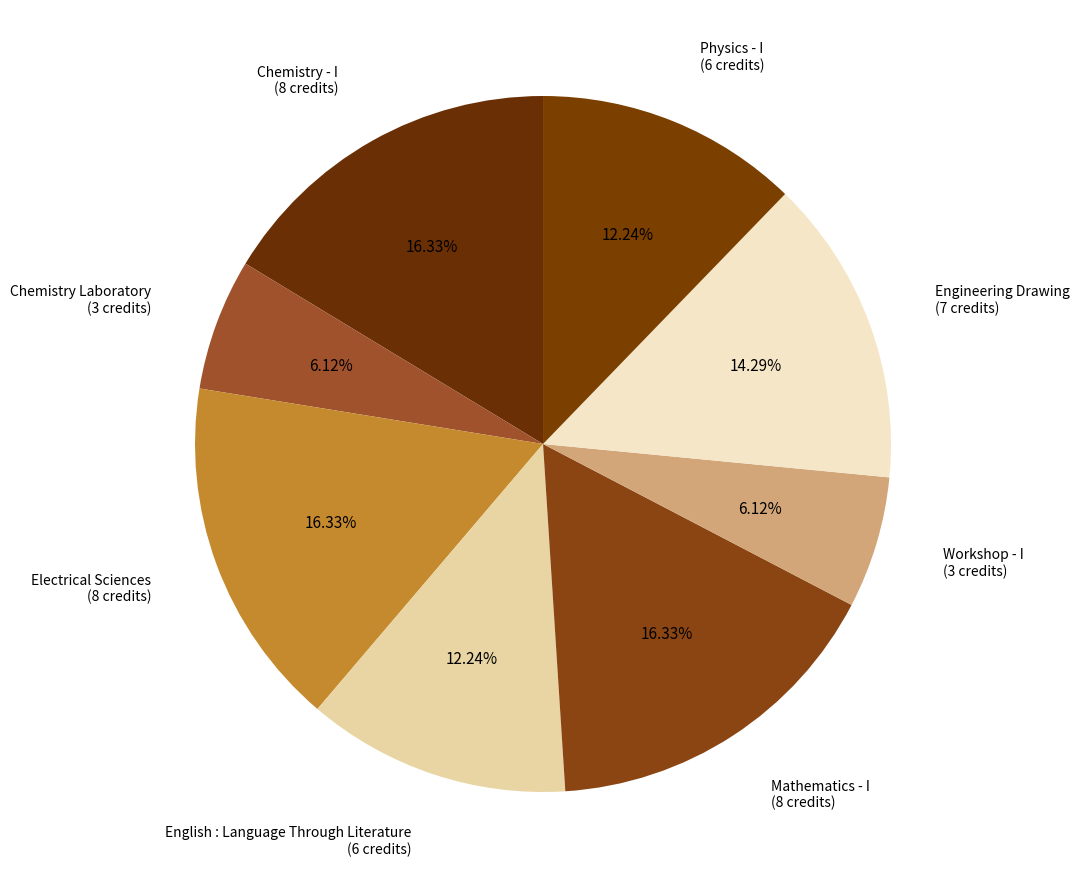

Is the sum of Electrical Sciences (8 credits) and Mathematics - I (8 credits) greater than half?

No